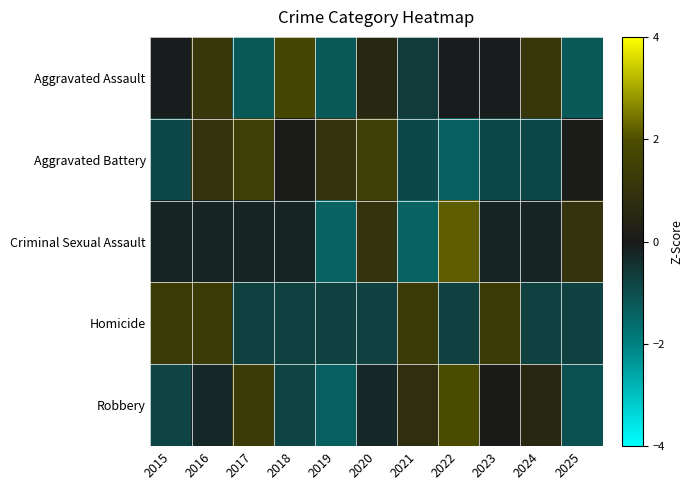

How many series are shown in this chart?

5